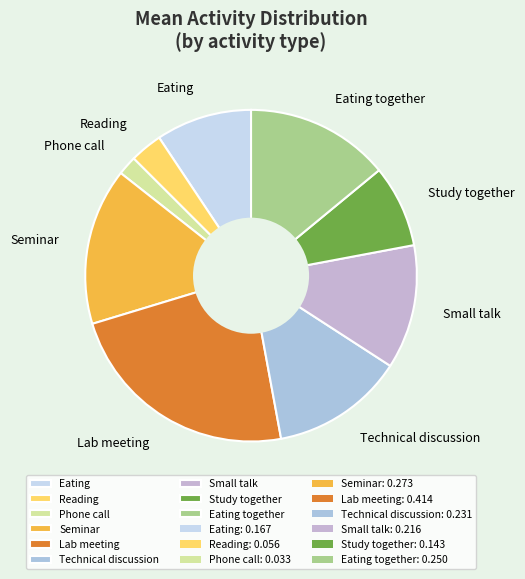

Rank the categories by value from highest to lowest.

Lab meeting, Seminar, Eating together, Technical discussion, Small talk, Eating, Study together, Reading, Phone call